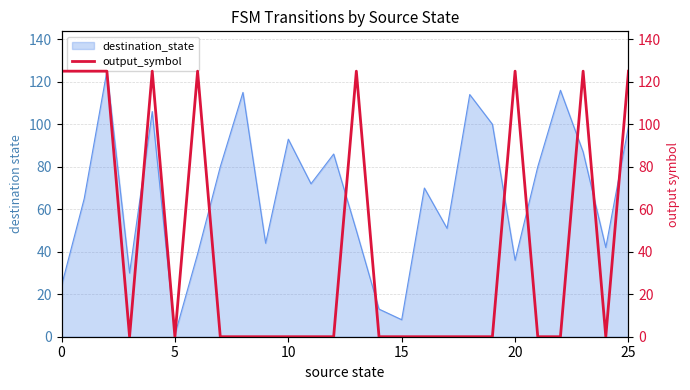

Which category has the lowest value in the destination_state series?

5